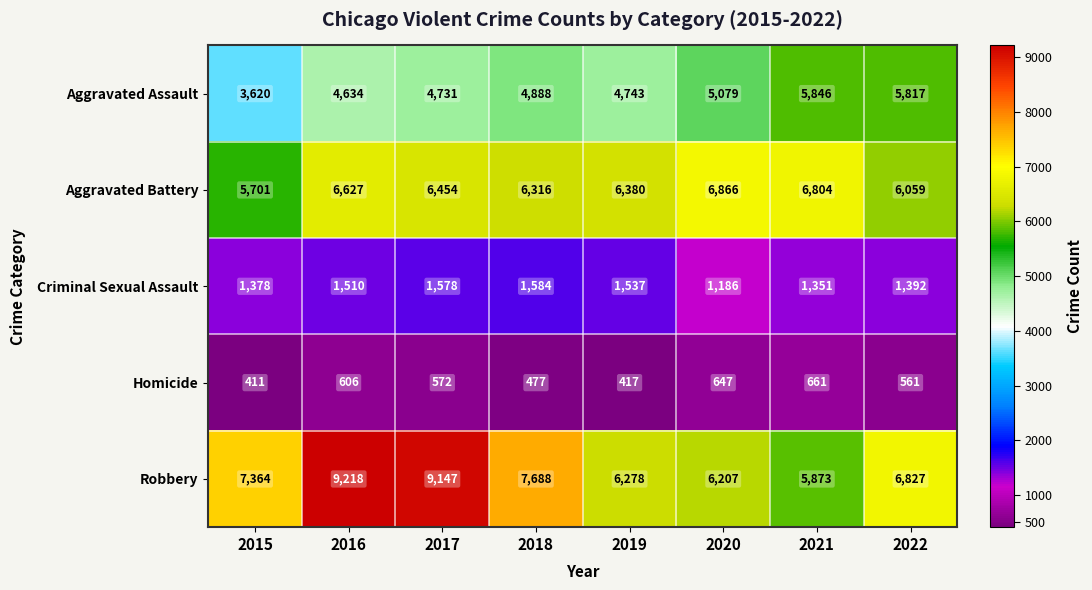

Where is Aggravated Battery nearest to the value 6283?

2018